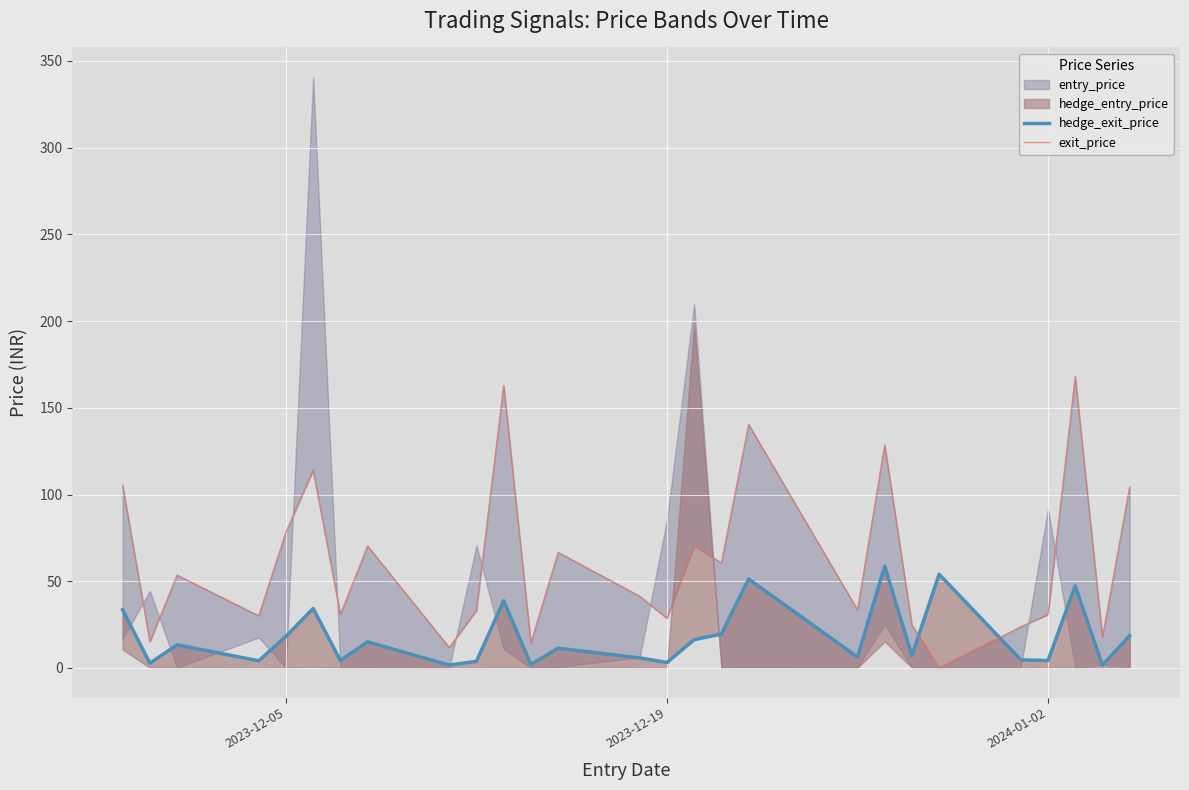

How many categories are shown in the chart?

27